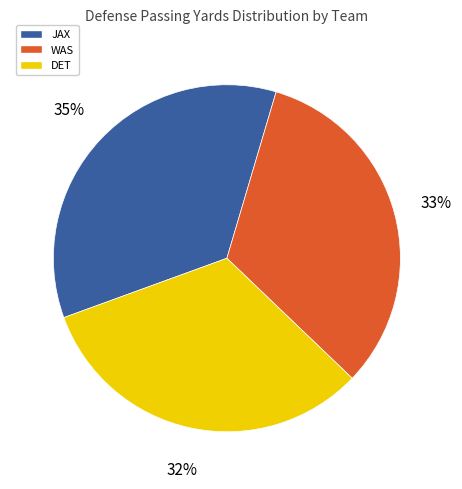

Count the number of slices in the pie.

3